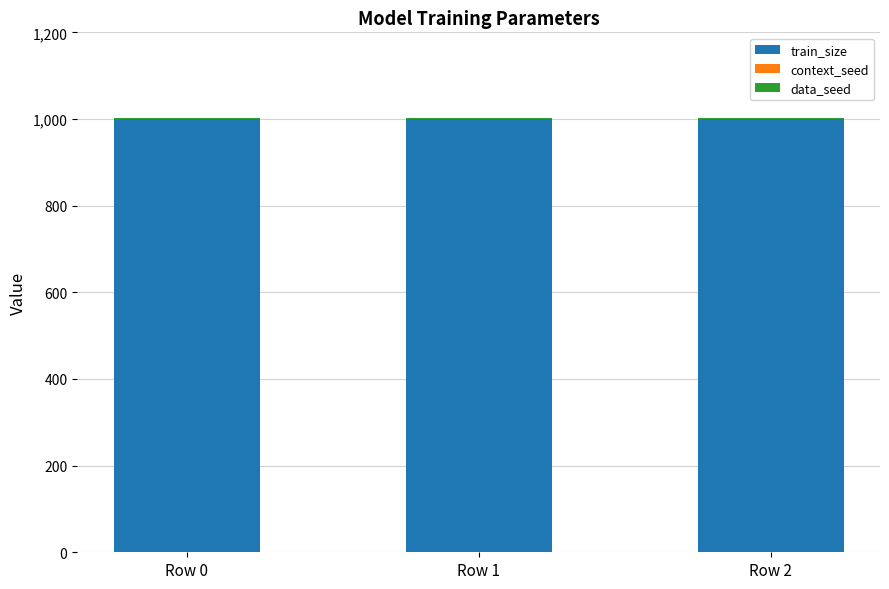

What is the sum of all train_size values?

3000